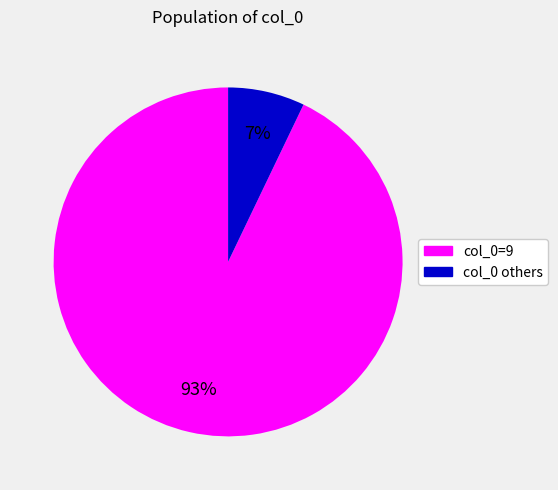

To the nearest percent, what is the average slice percentage?

50%